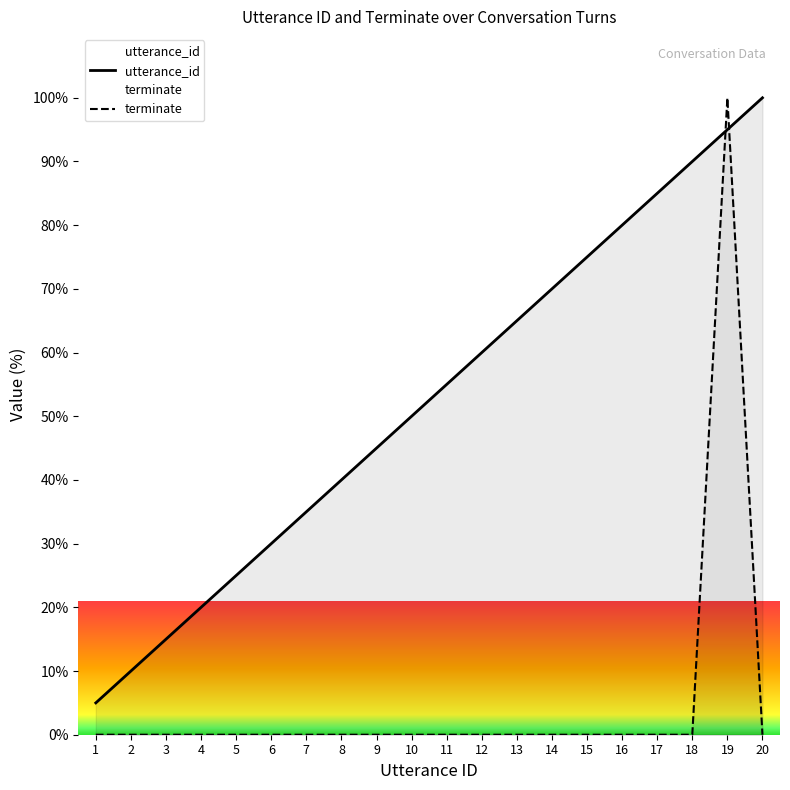

How many values in the utterance_id series are below 55?

10